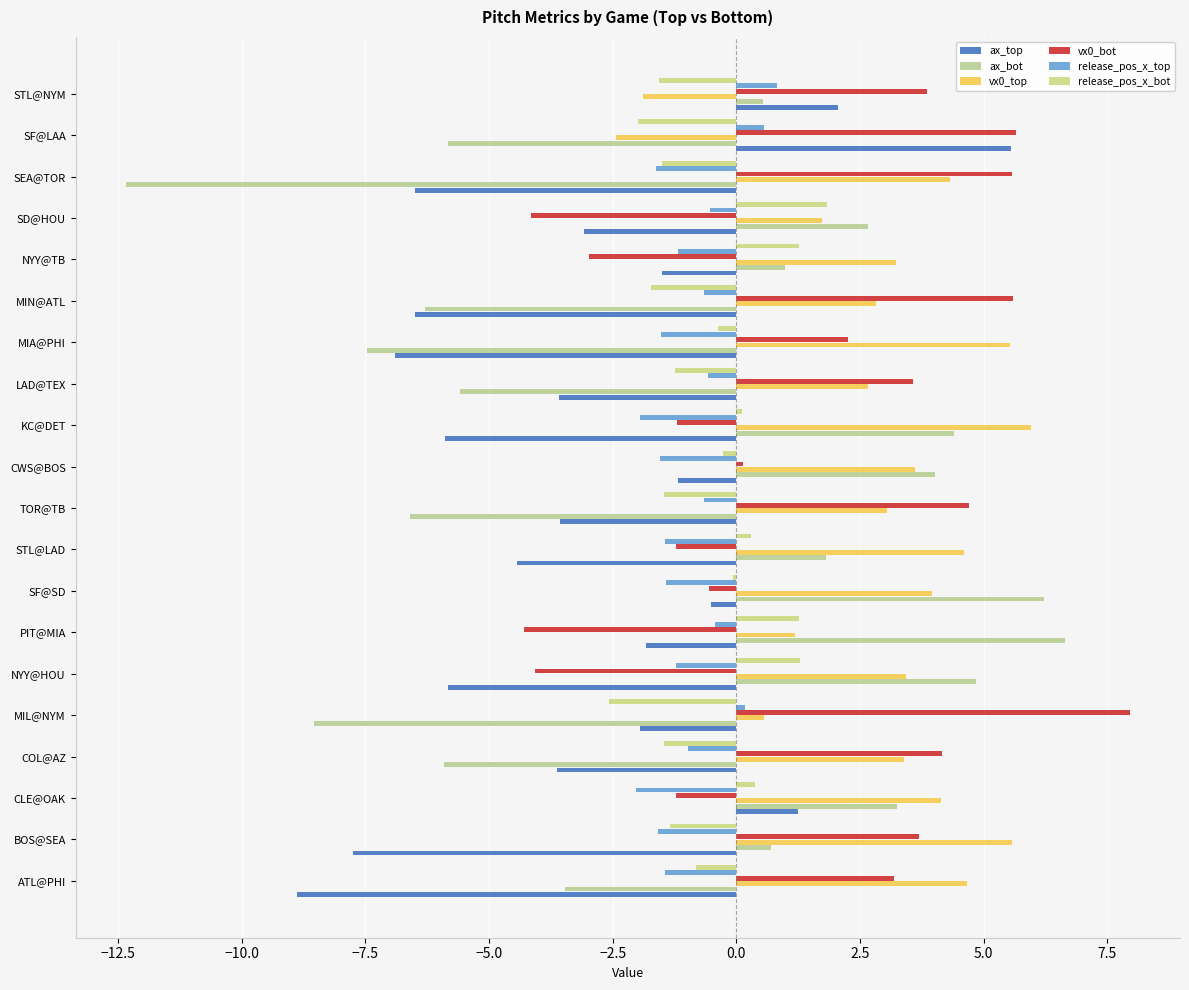

The value of vx0_bot at KC@DET is -1.8. True or false?

False